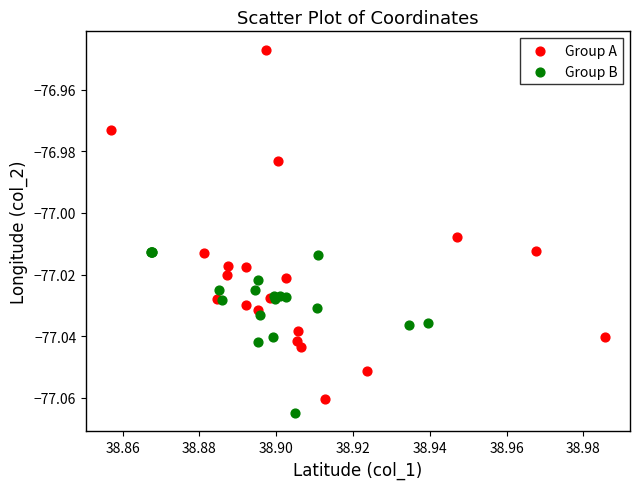

Which series reaches the maximum Y coordinate?

Group A